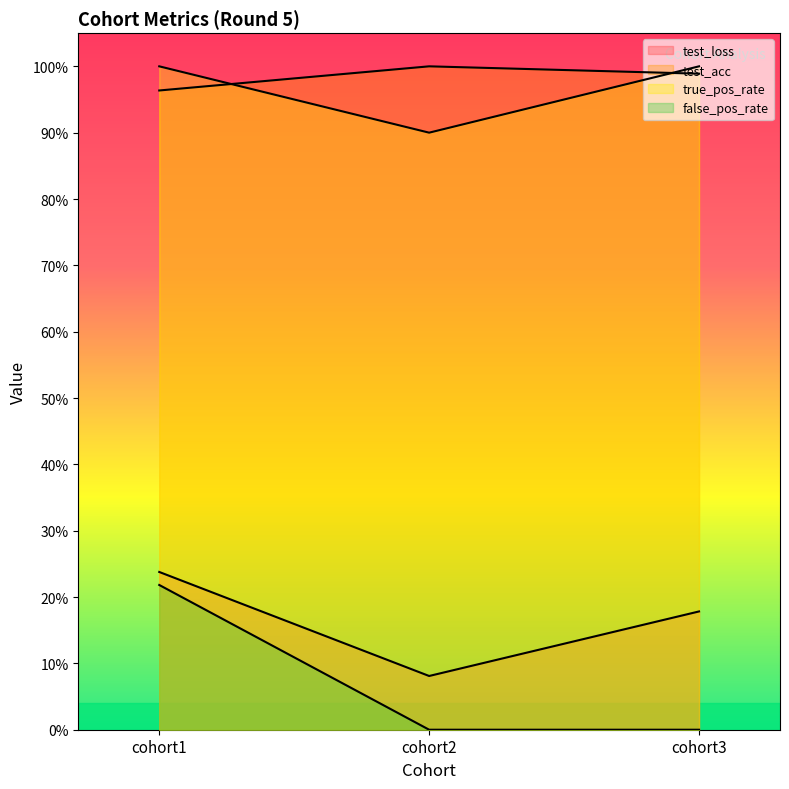

List the series in order of their peak value, highest first.

test_acc, true_pos_rate, test_loss, false_pos_rate